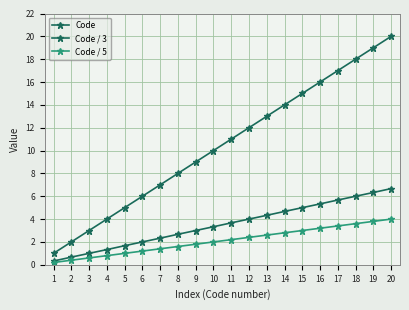

Which has a higher value, 14 or 10?

14